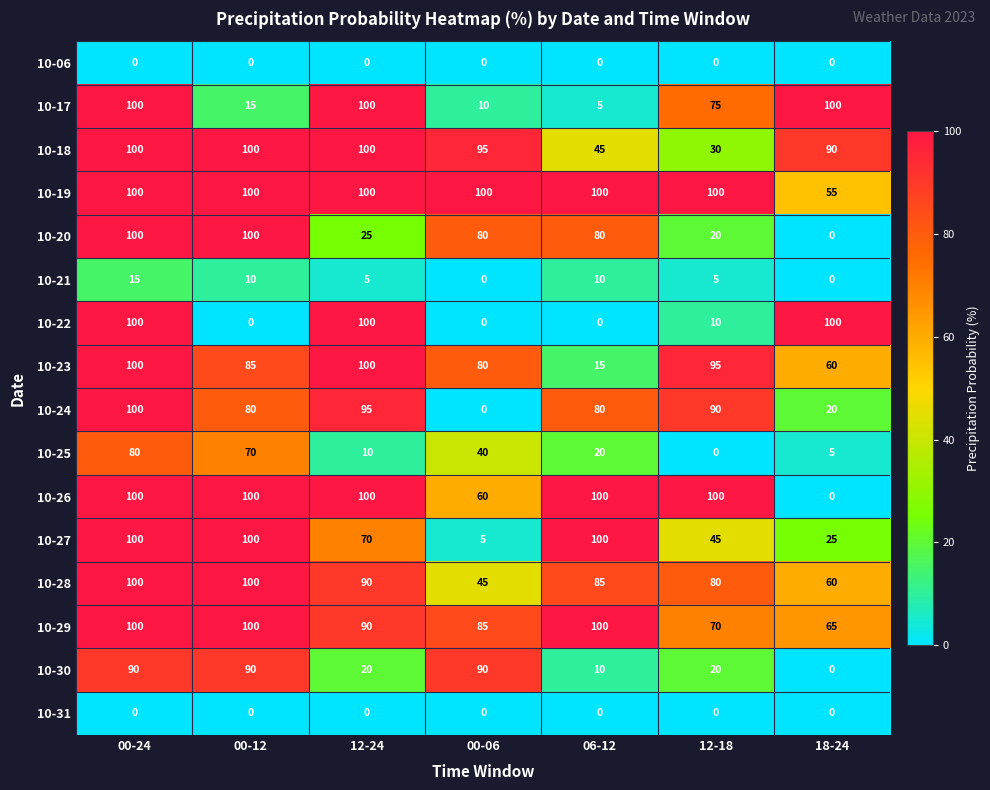

How many values in the 10-25 series are below 20?

3